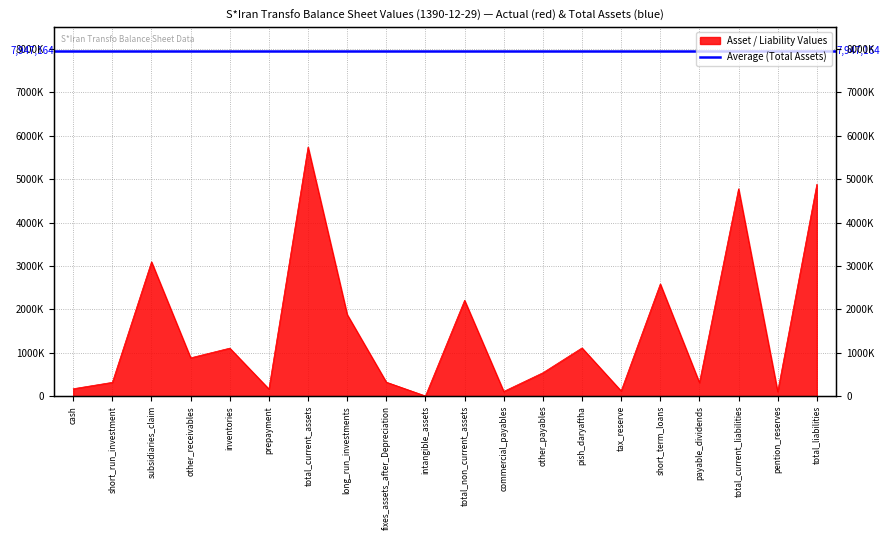

Reading left to right, transcribe all the data shown in this chart.

cash=171086	short_run_investment=318549	subsidiaries_claim=3095186	other_receivables=882845	inventories=1106353	prepayment=165202	total_current_assets=5739221	long_run_investments=1880570	fixes_assets_after_Depreciation=322686	intangible_assets=4687	total_non_current_assets=2207943	commercial_payables=109273	other_payables=539080	pish_daryaftha=1111372	tax_reserve=120528	short_term_loans=2585769	payable_dividends=311289	total_current_liabilities=4777311	pention_reserves=103099	total_liabilities=4880410